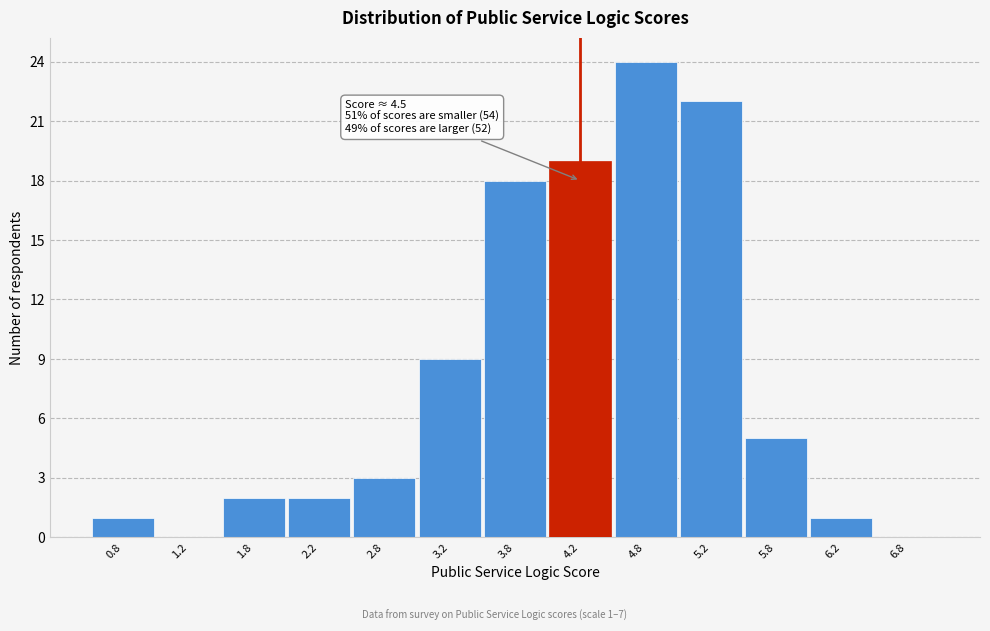

Reading left to right, extract all data points from this chart.

0.8=1	1.2=0	1.8=2	2.2=2	2.8=3	3.2=9	3.8=18	4.2=19	4.8=24	5.2=22	5.8=5	6.2=1	6.8=0